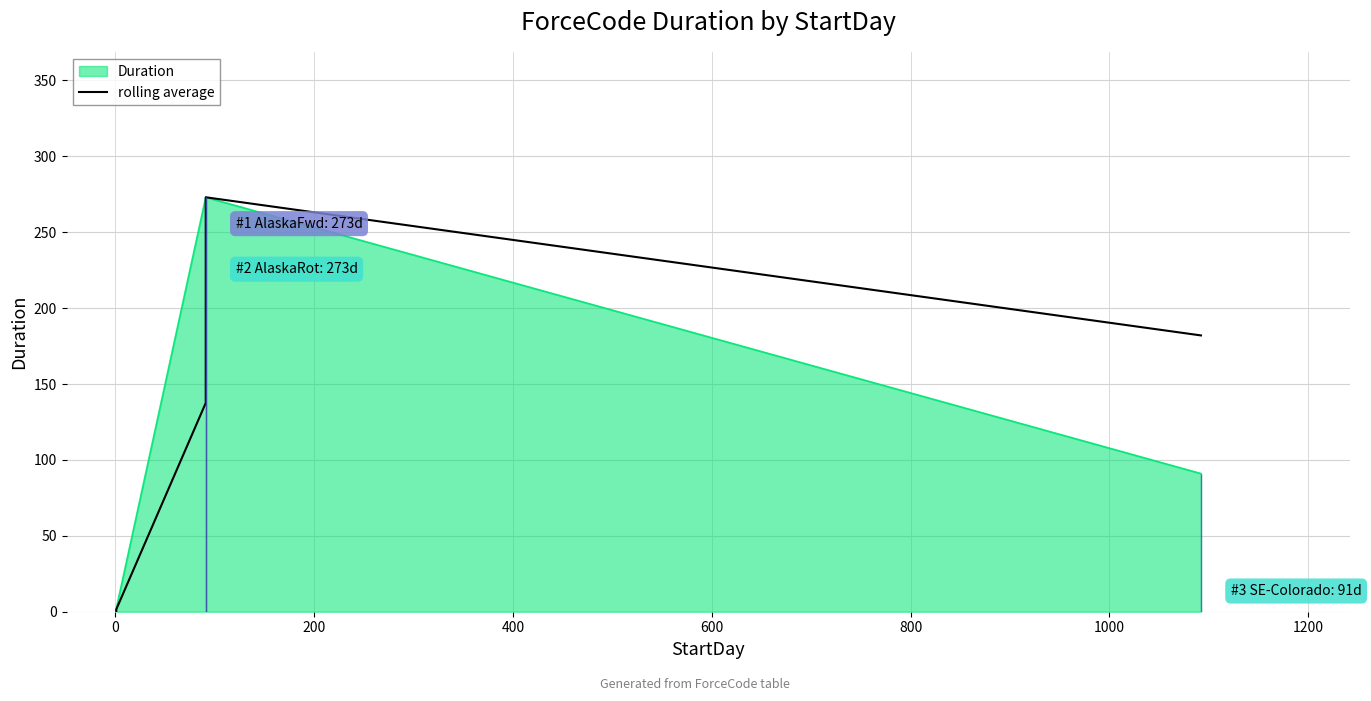

What is the ratio of the value at 600 to the value at 0?

121.3